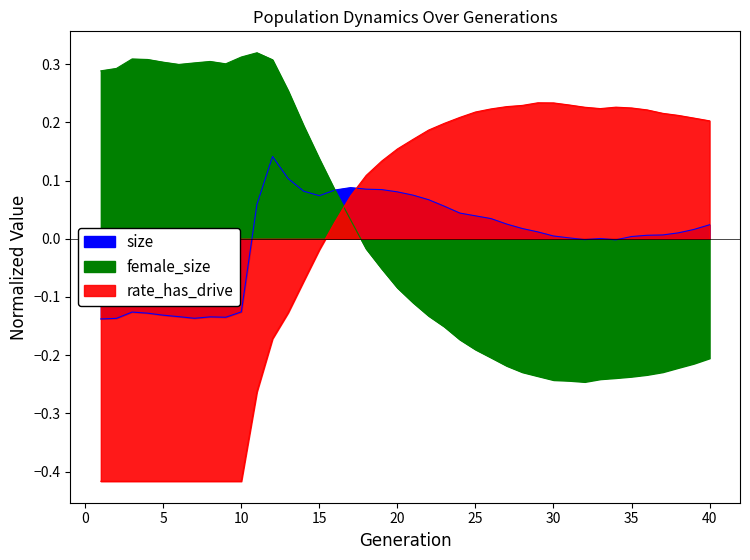

At which label does size first exceed 0?

11